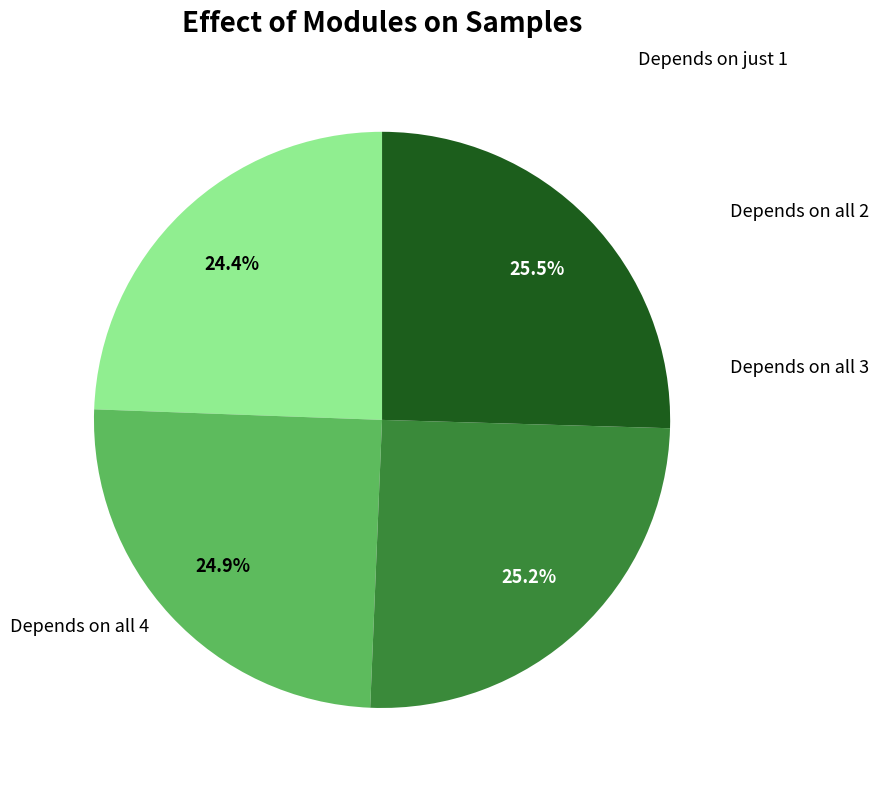

Does any single category account for the majority?

No